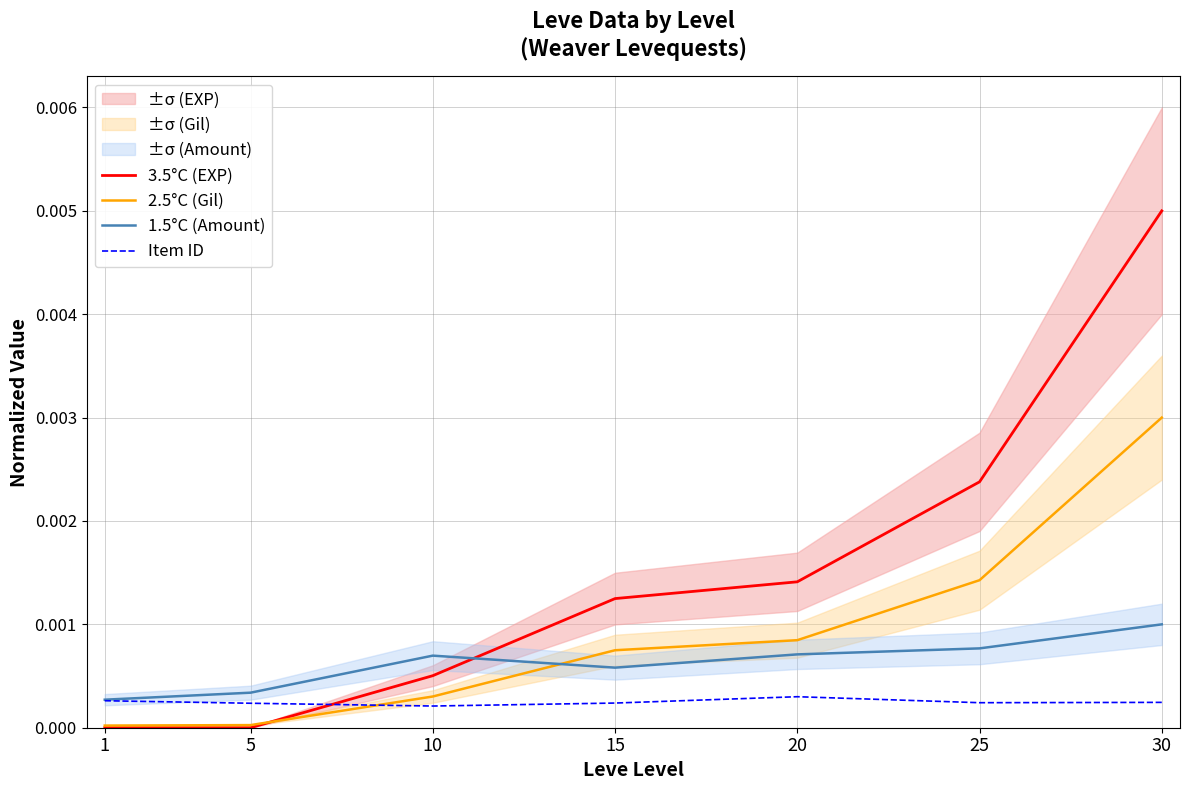

Between 25 and 5, which is larger?

25